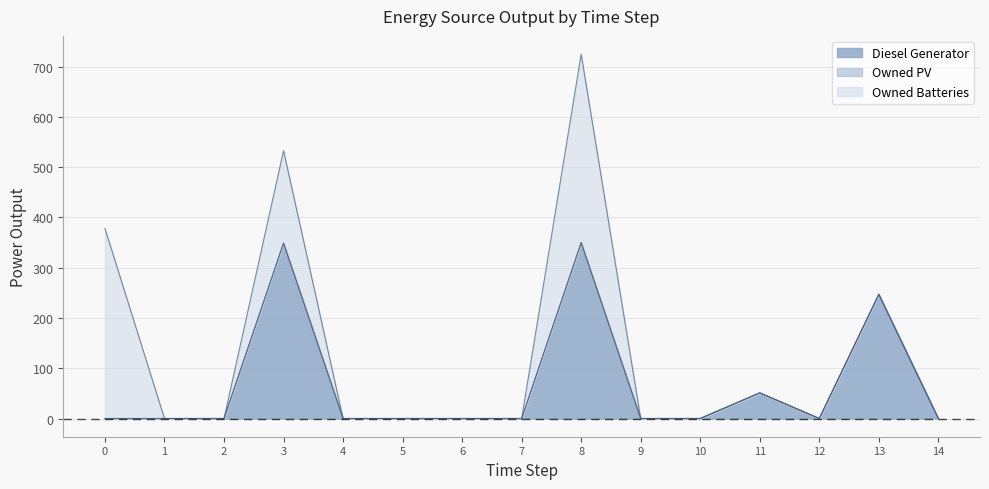

True or false: Owned Batteries has more than 0 points higher than both neighbors.

True